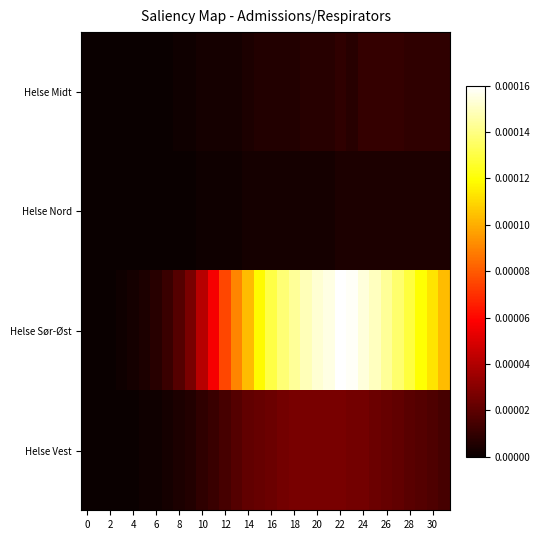

Count the number of categories in the chart.

32